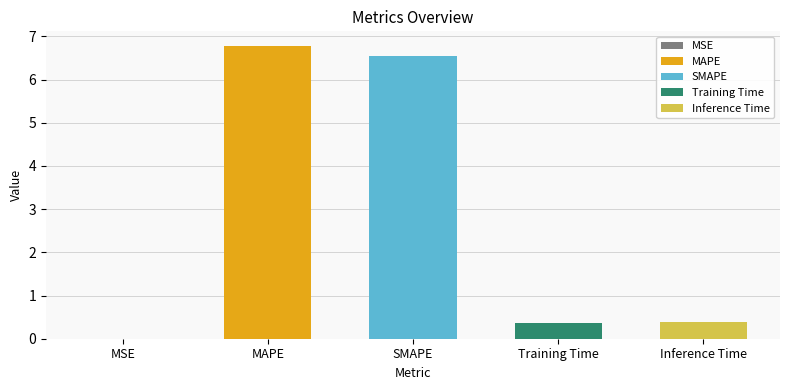

What is the value of the 2nd bar from the left?

6.8